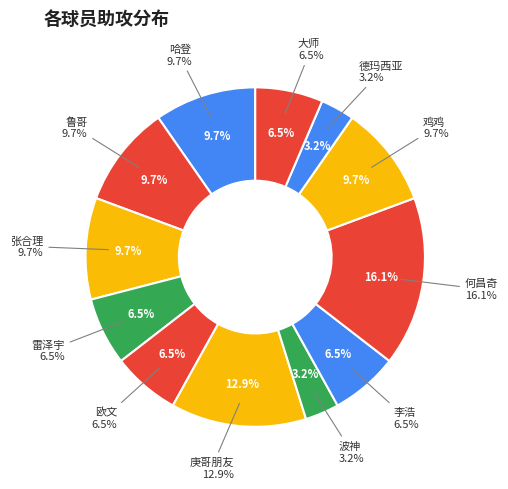

To the nearest percent, what portion does 鲁哥 represent?

10%